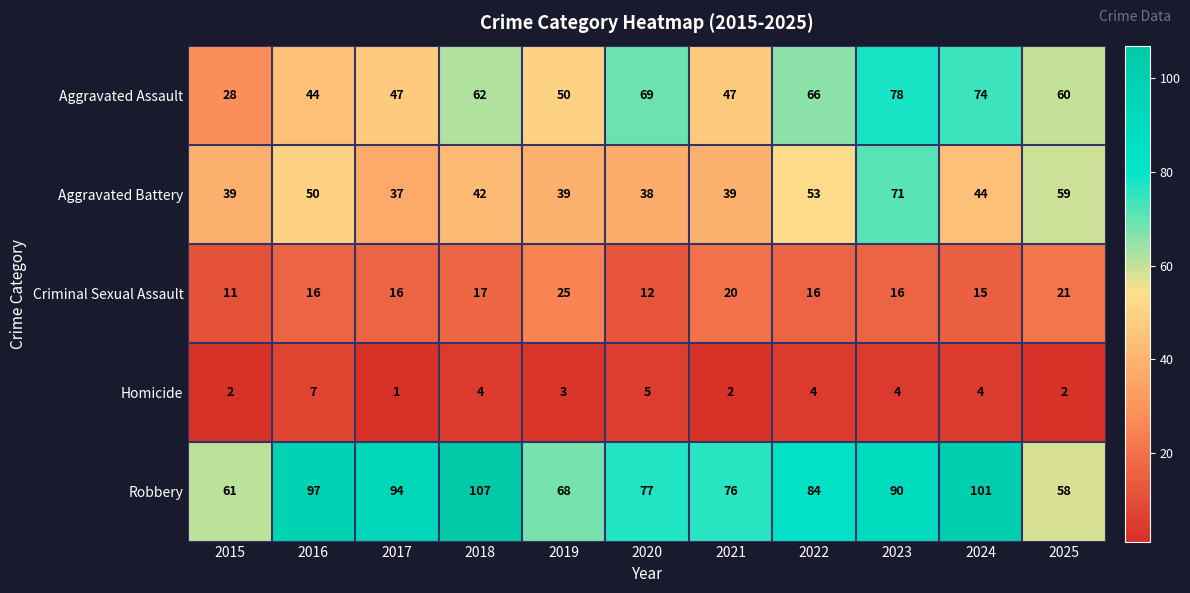

What is the difference between the maximum and second lowest values in the Robbery series?

46